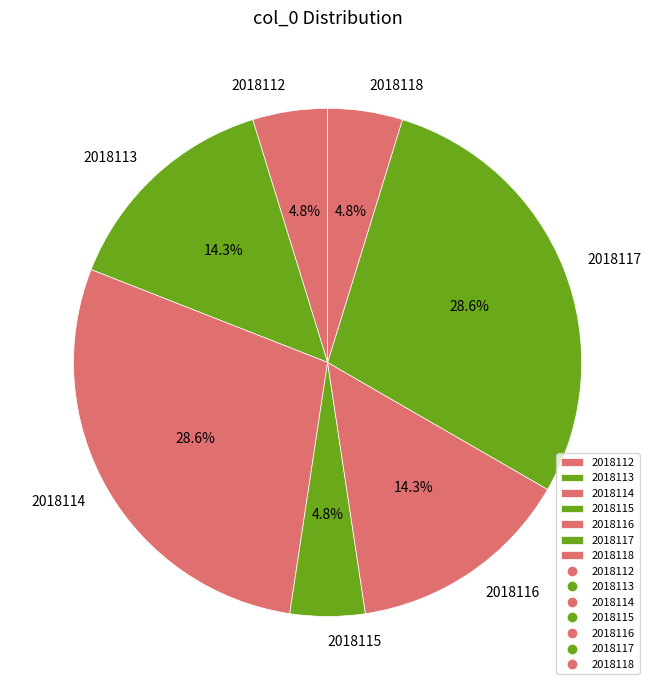

Does 2018116 account for over 50% of the chart?

No